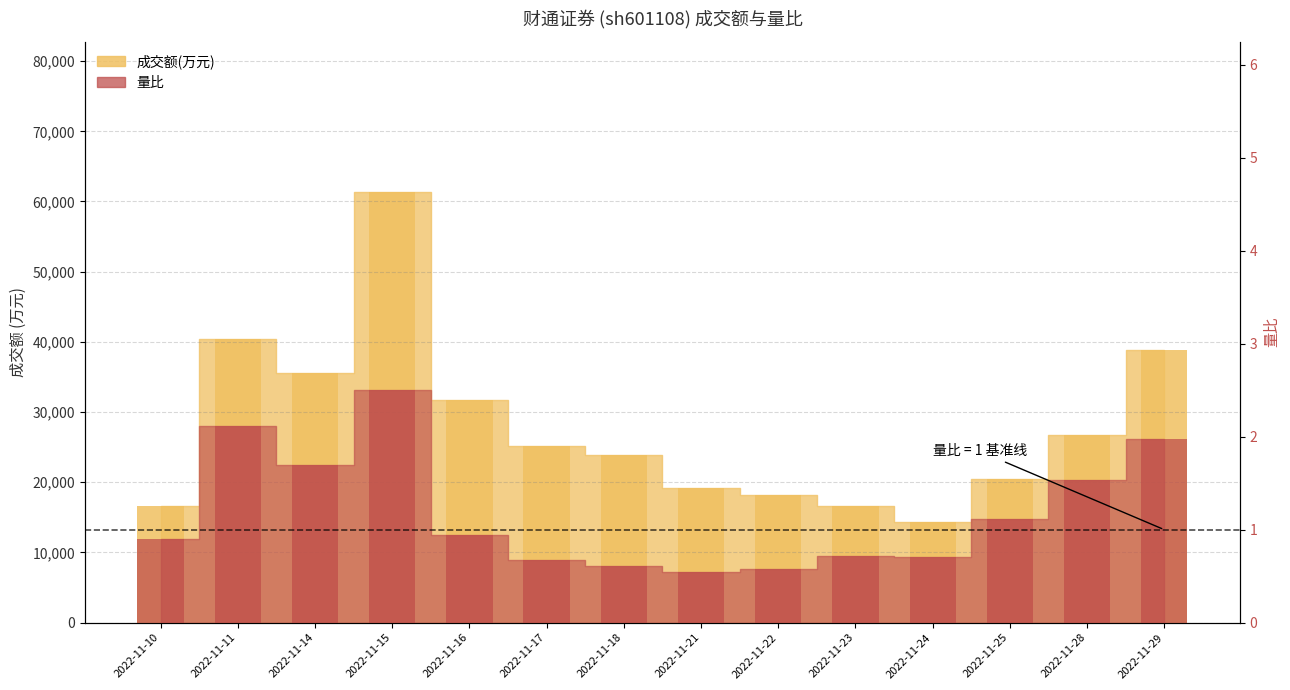

Reading left to right, extract all data points from this chart.

成交额(万元): 2022-11-10=16557.0	2022-11-11=40402.0	2022-11-14=35578.0	2022-11-15=61320.0	2022-11-16=31755.0	2022-11-17=25163.0	2022-11-18=23907.0	2022-11-21=19123.0	2022-11-22=18241.0	2022-11-23=16596.0	2022-11-24=14406.0	2022-11-25=20498.0	2022-11-28=26707.0	2022-11-29=38873.0
量比: 2022-11-10=0.9	2022-11-11=2.1	2022-11-14=1.7	2022-11-15=2.5	2022-11-16=0.9	2022-11-17=0.7	2022-11-18=0.6	2022-11-21=0.6	2022-11-22=0.6	2022-11-23=0.7	2022-11-24=0.7	2022-11-25=1.1	2022-11-28=1.5	2022-11-29=2.0